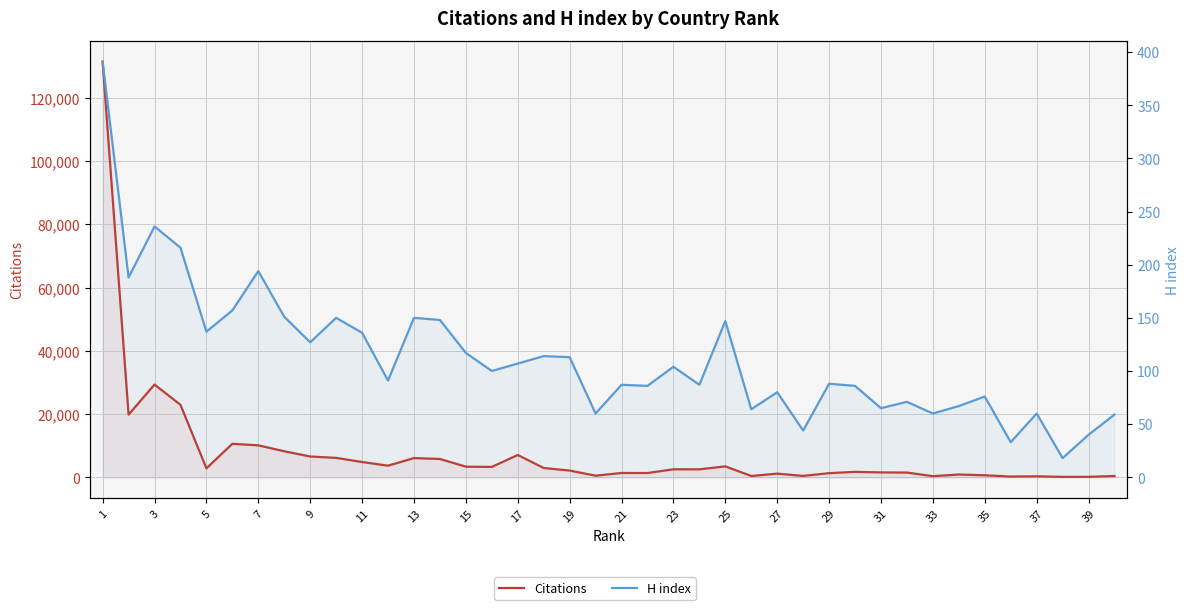

At which label does Citations reach its minimum?

37